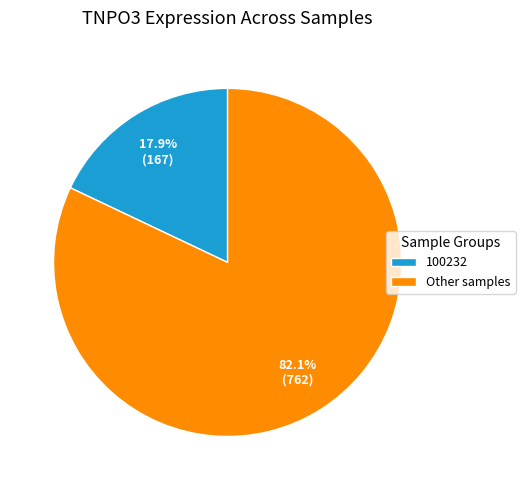

To the nearest percent, what portion does 100232 represent?

18%